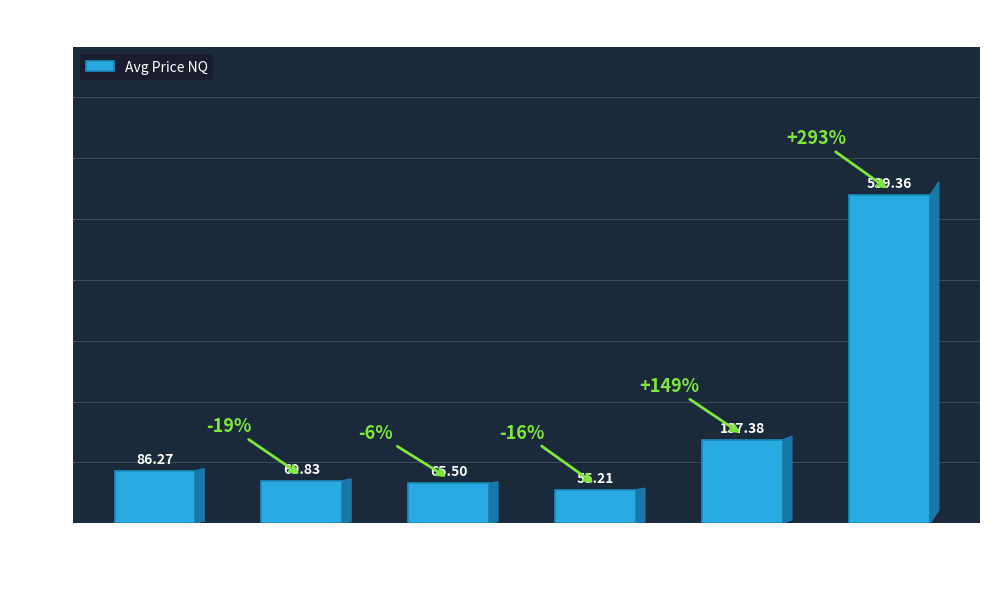

What is the sum of all values?

953.5